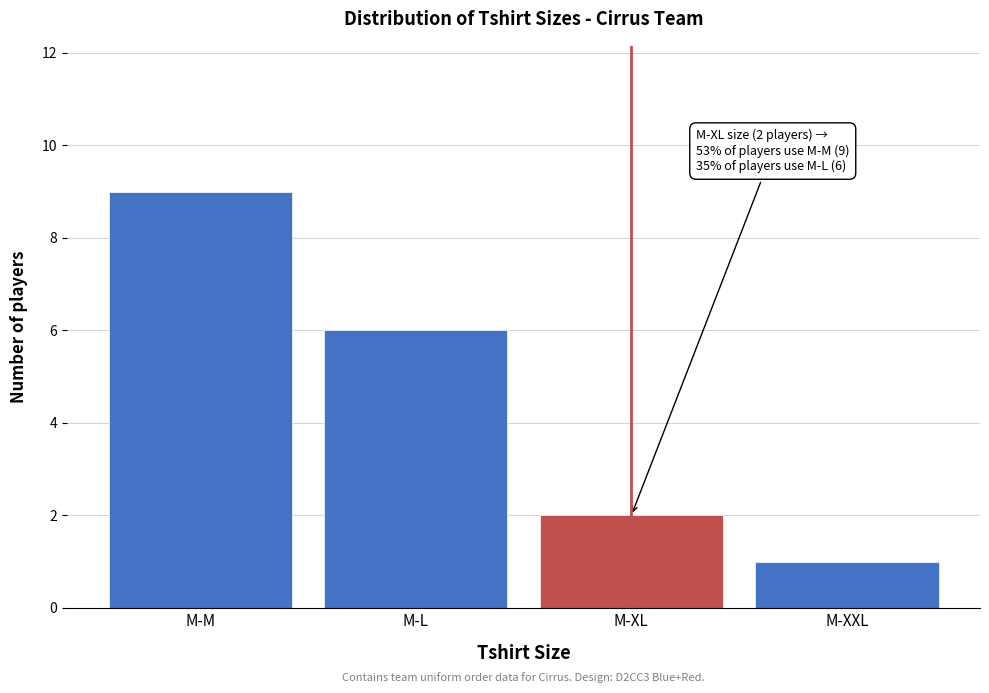

Reading right to left, what are all the values shown in this chart?

M-XXL=1	M-XL=2	M-L=6	M-M=9